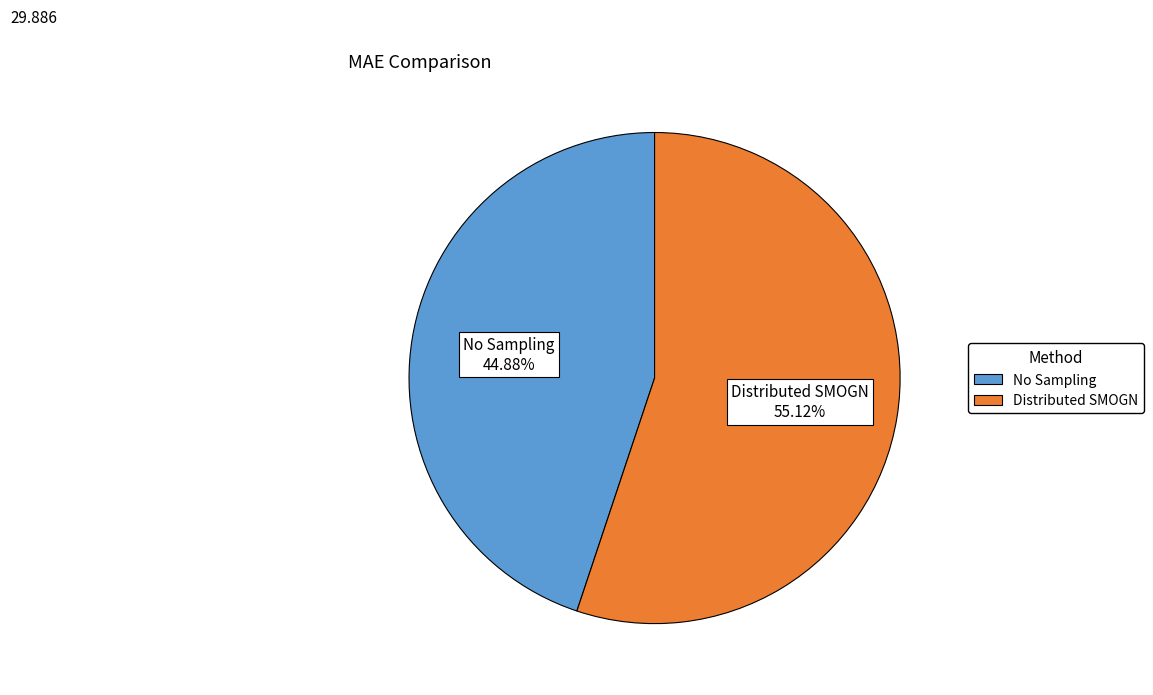

Which category has the biggest portion of the pie?

Distributed SMOGN